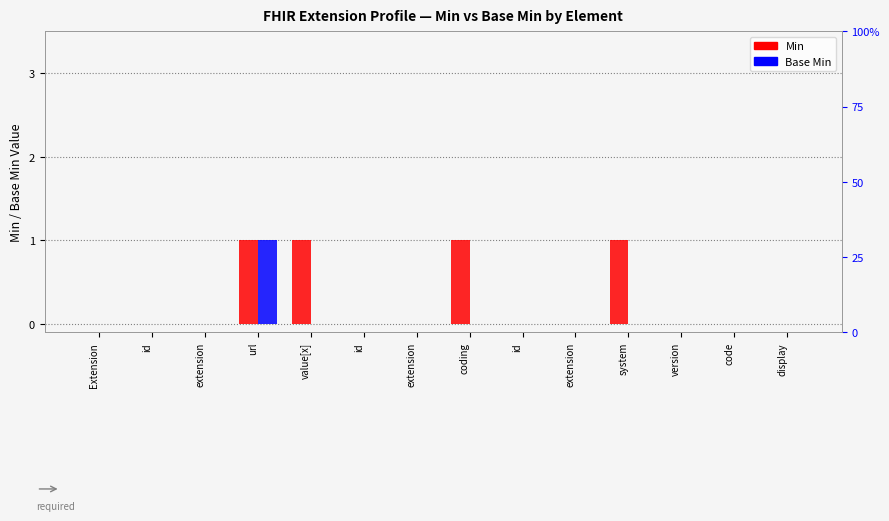

How many groups of bars are there?

14